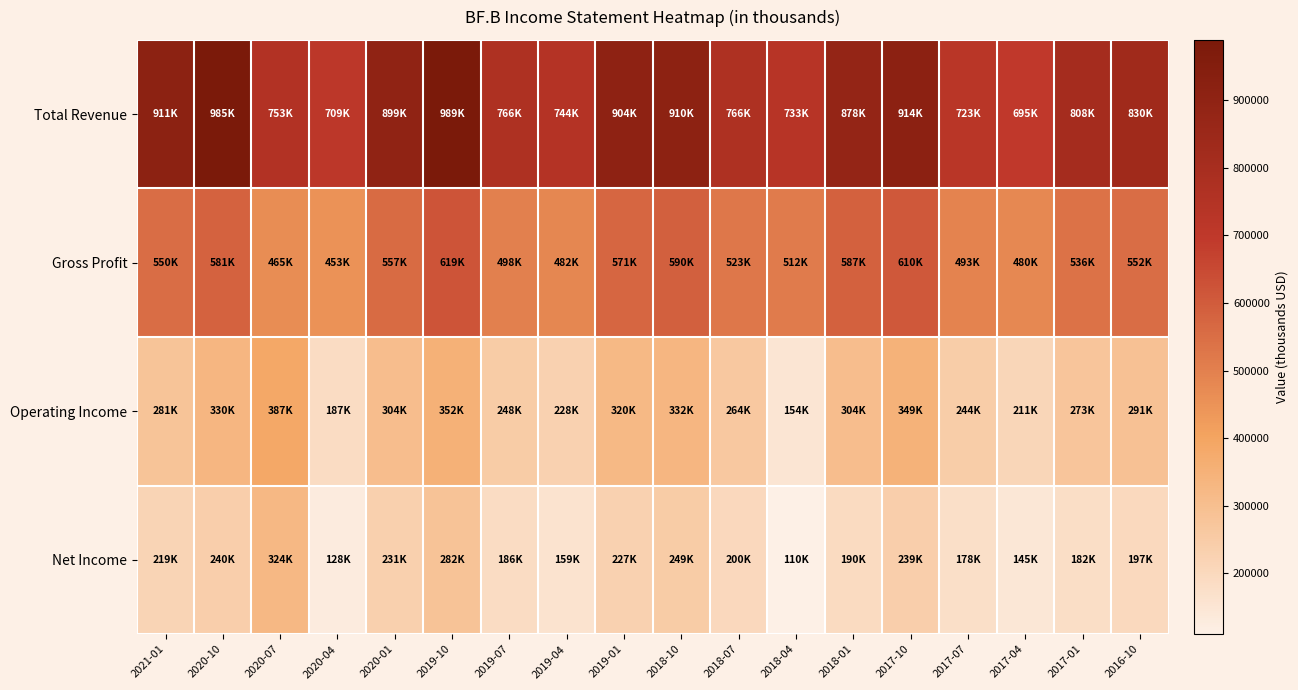

Rank the series by their maximum value, from lowest to highest.

Net Income, Operating Income, Gross Profit, Total Revenue